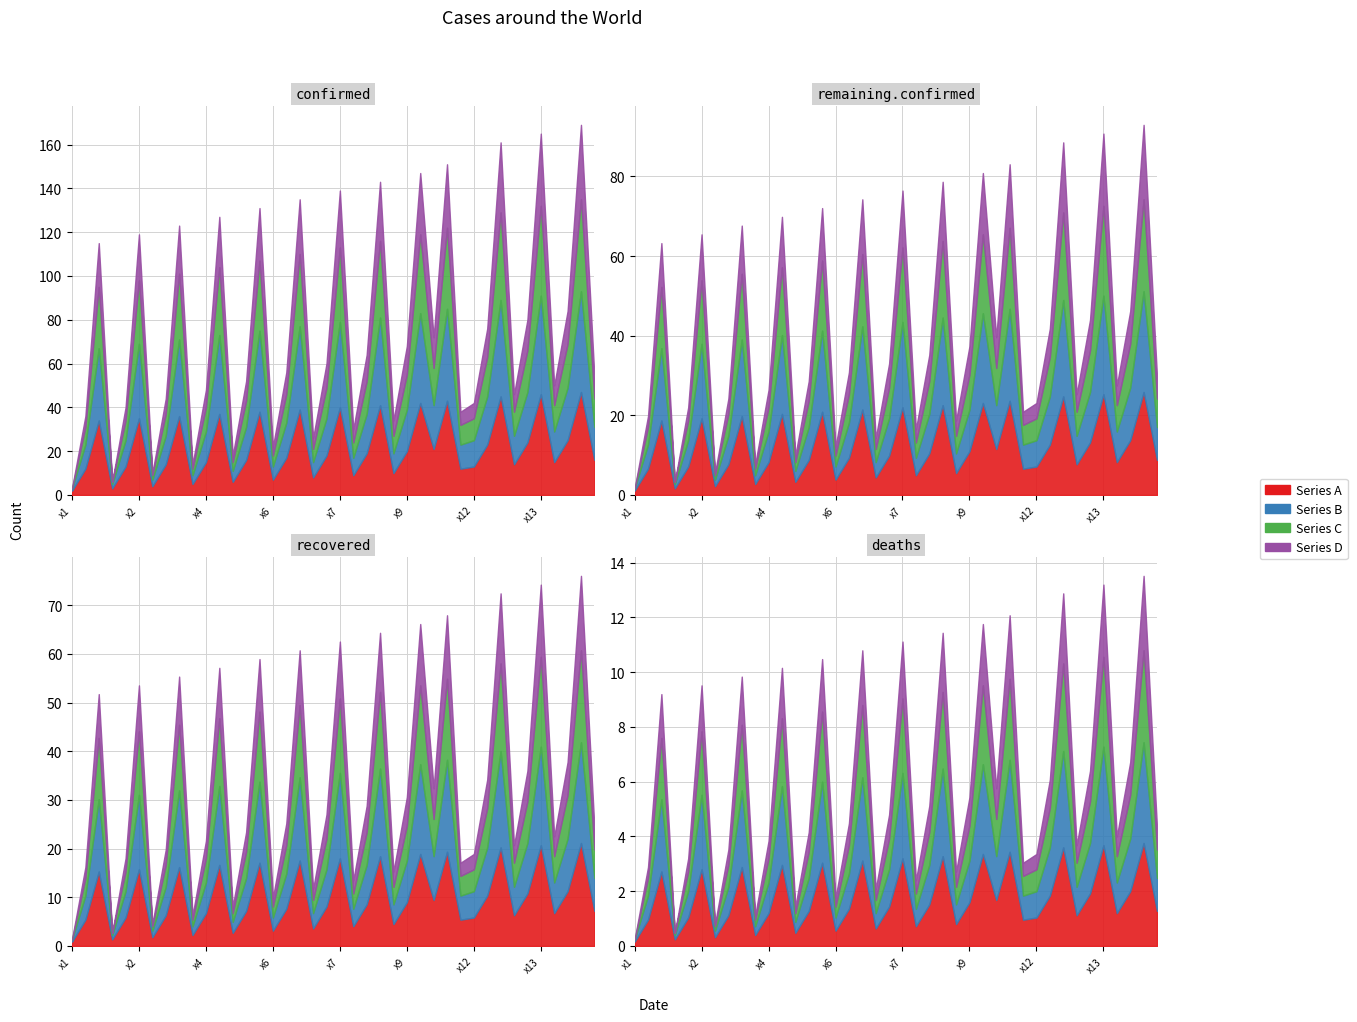

Between 7 and 7, which is larger?

7